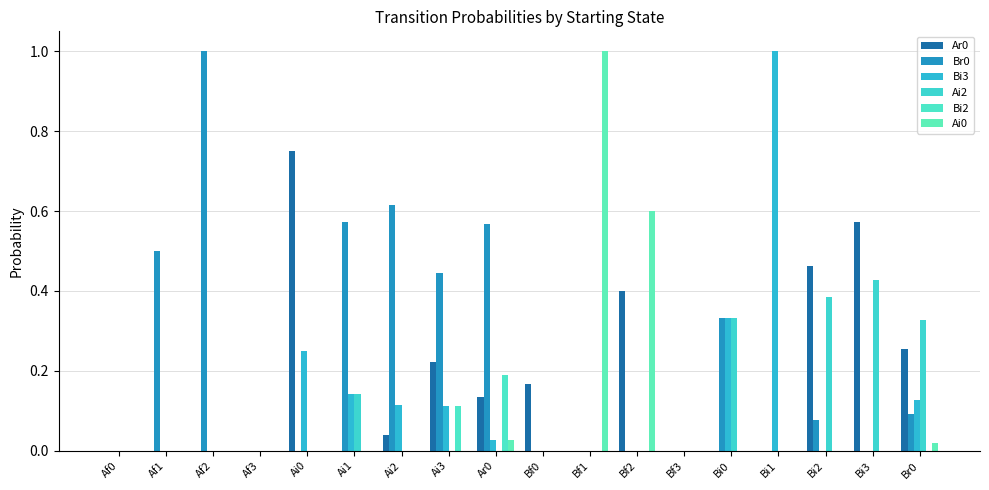

Which series has the widest spread of values?

Br0